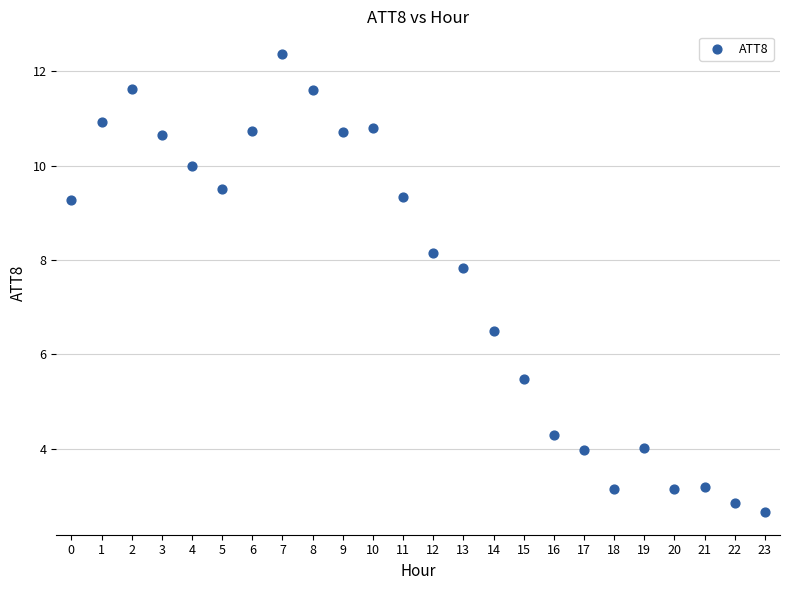

What Y value in the scatter plot is closest to 7?

6.5